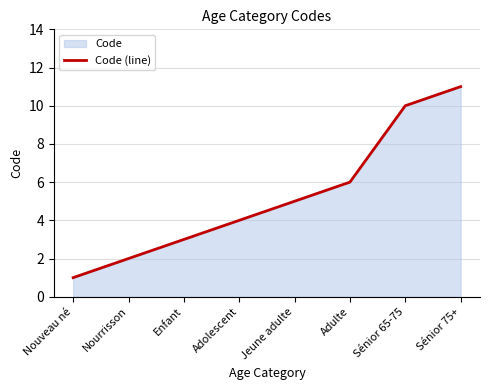

Is it true that the value at Sénior 75+ is 11?

True